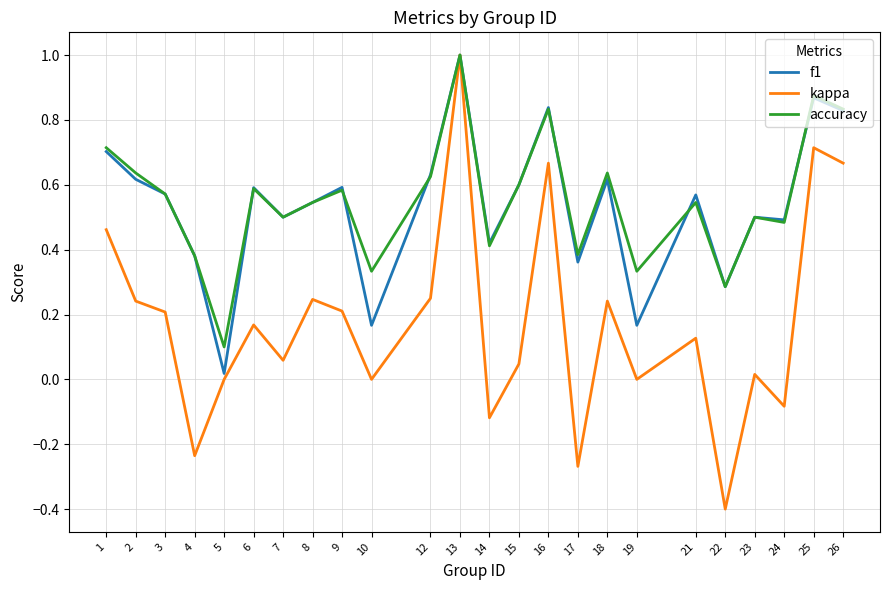

At which category is the sum across all series the highest?

13